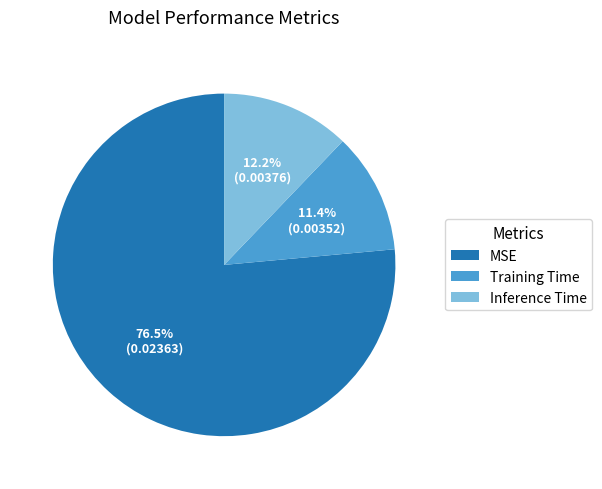

How many slices are in this pie chart?

3